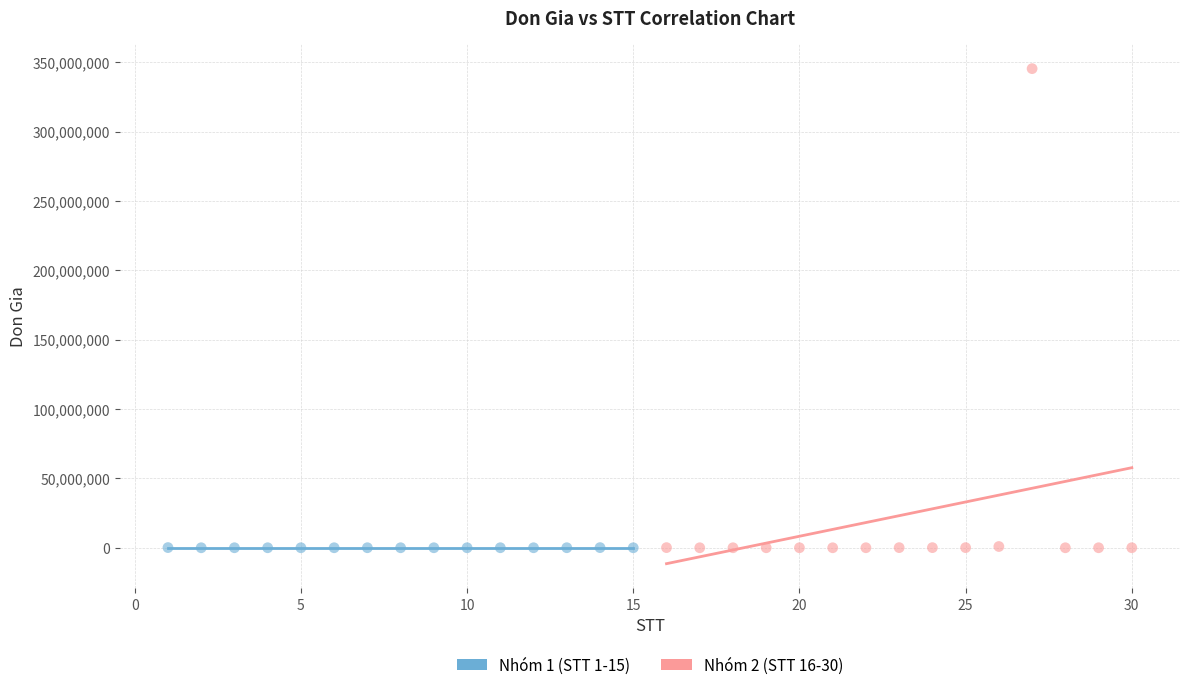

What are all the series names shown in the legend?

Nhóm 1 (STT 1-15), Nhóm 2 (STT 16-30)